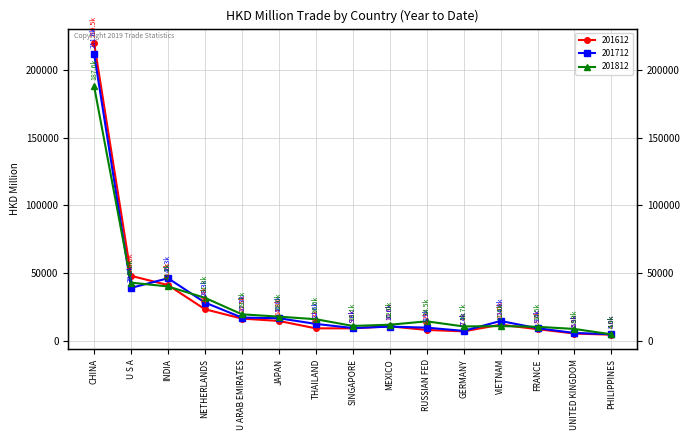

What is the highest value of the 201712 series?

211569.2